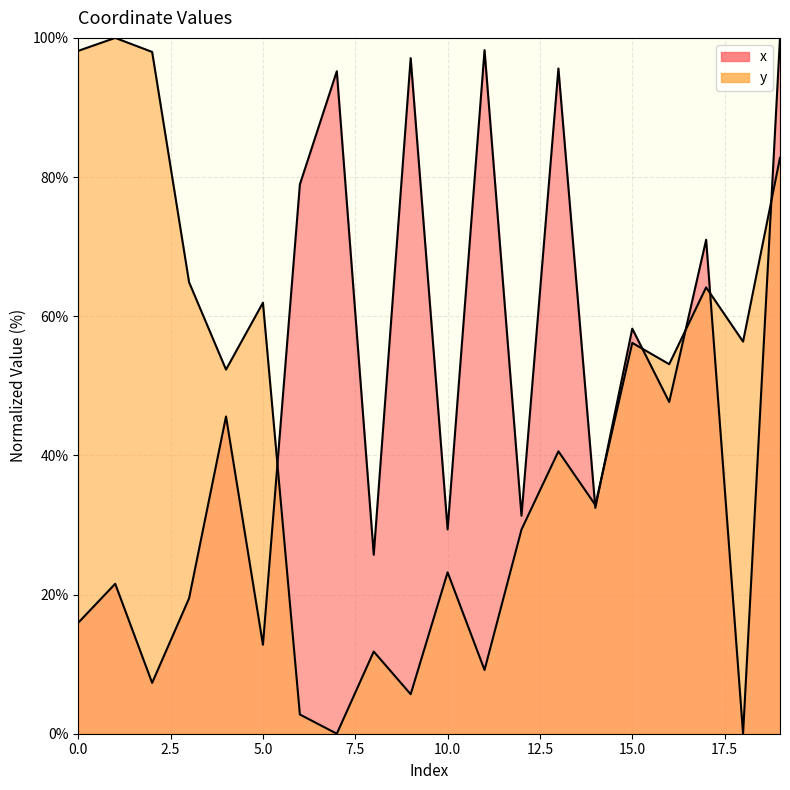

Is it true that y equals 100.0 at 1?

True